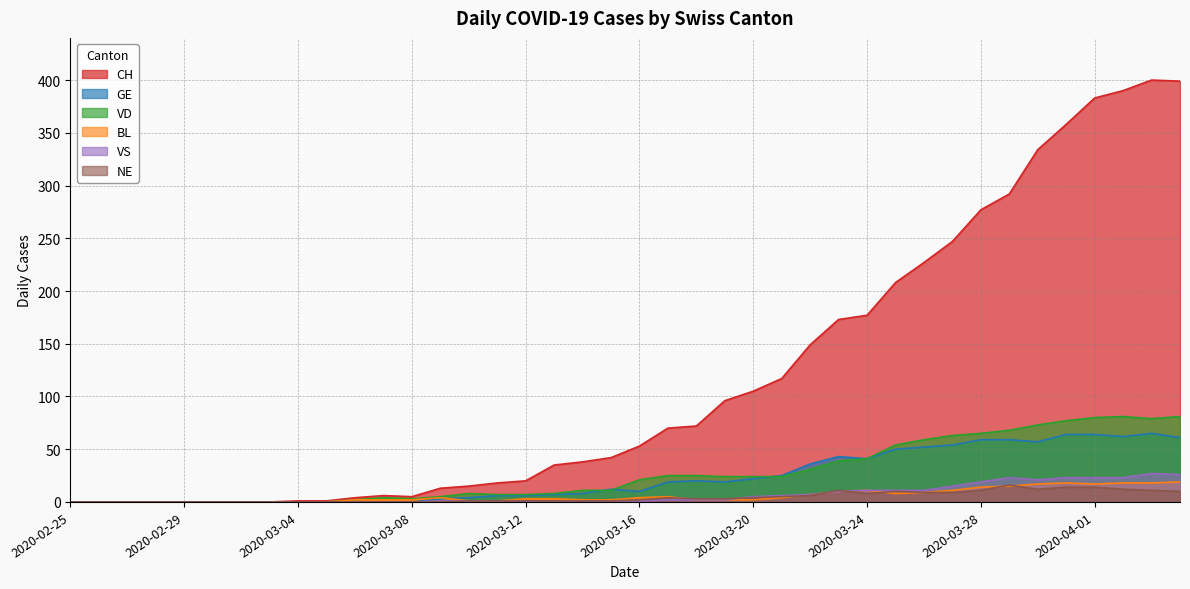

How many categories are shown in the chart?

40